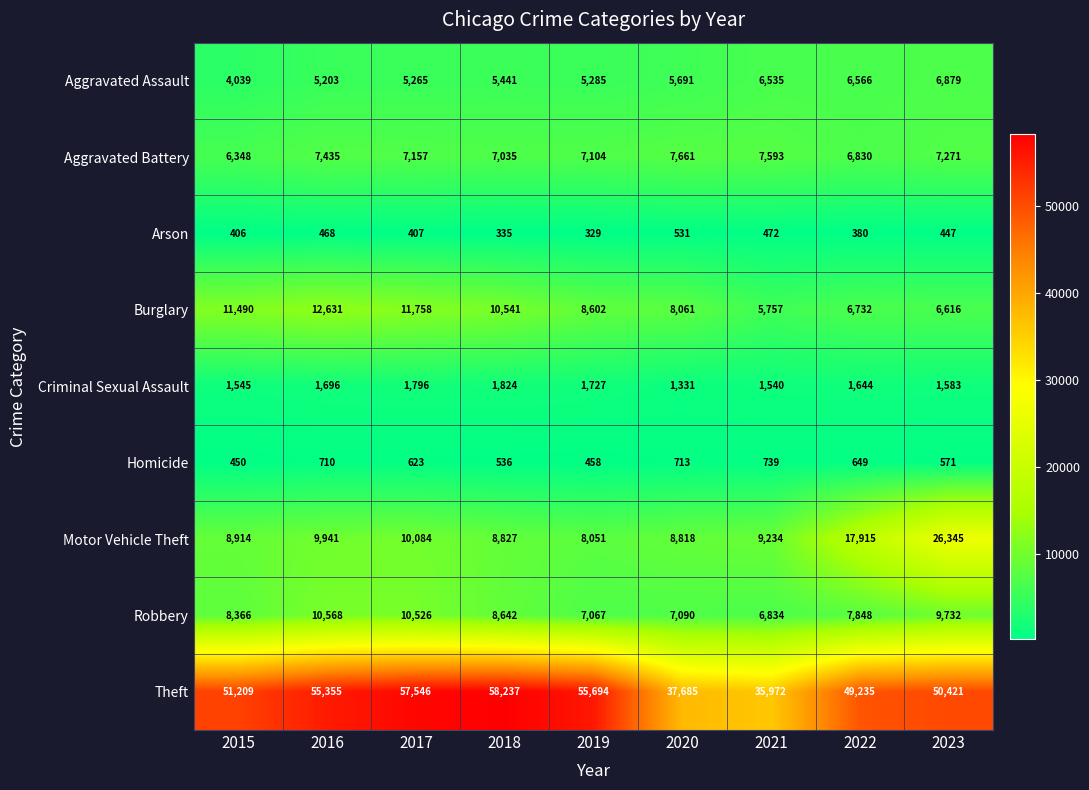

What is the difference between the Homicide values at 2018 and 2017?

87